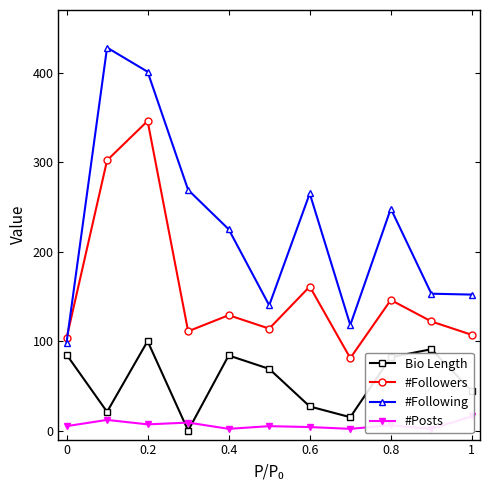

True or false: Bio Length has a value of 130 at 0.

False